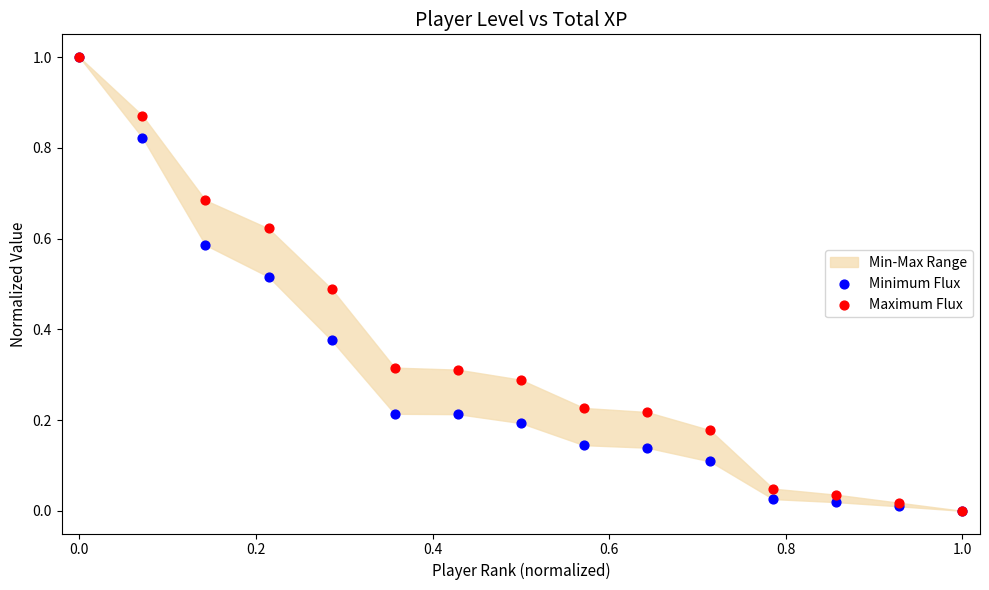

Which series has the widest spread of Y values?

Minimum Flux